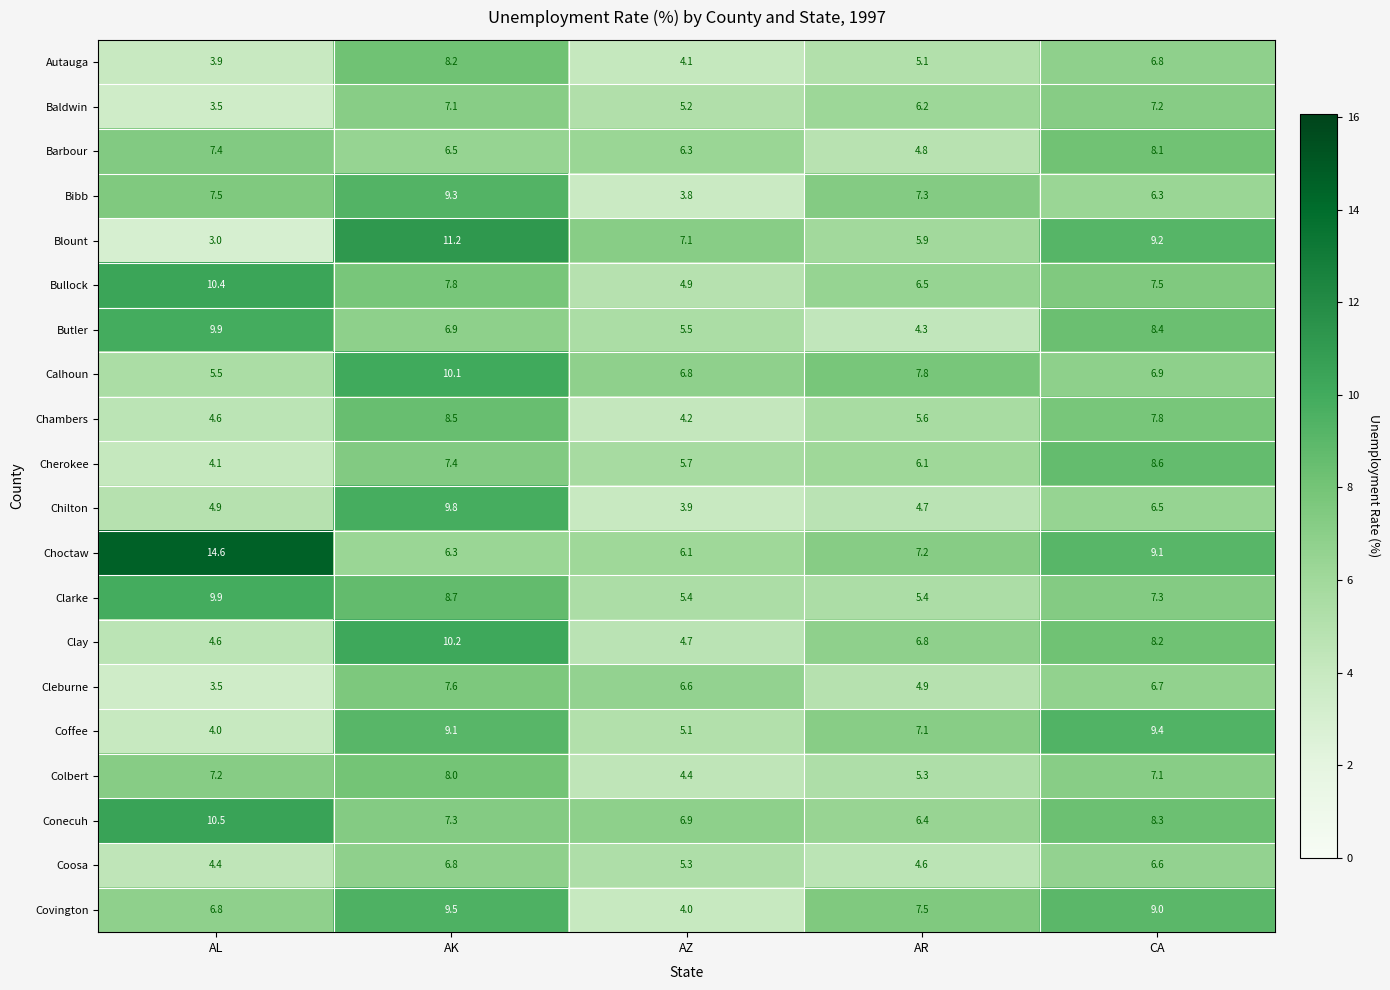

At which label is Bullock closest to 7?

AR